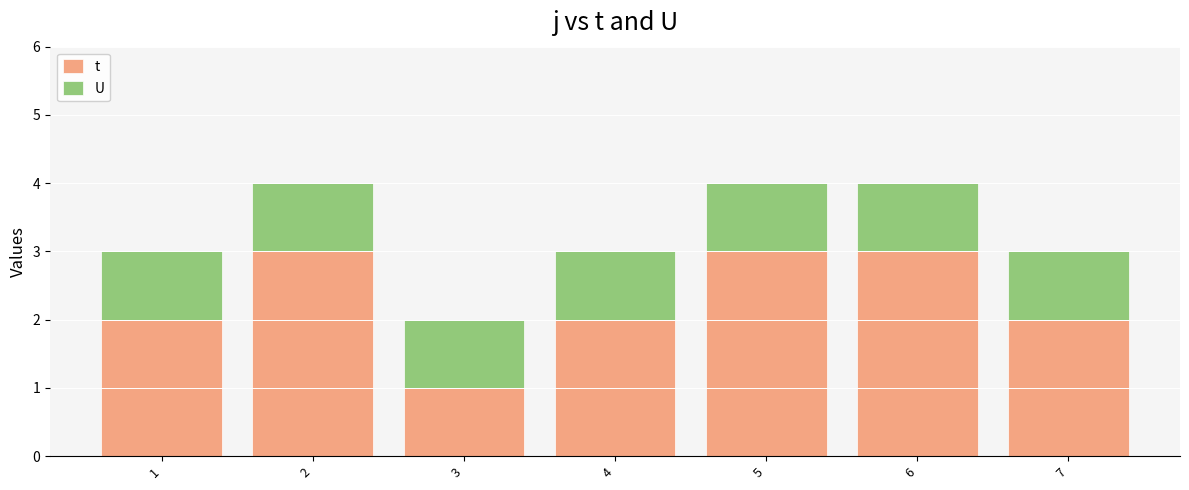

What is the maximum value for t?

3